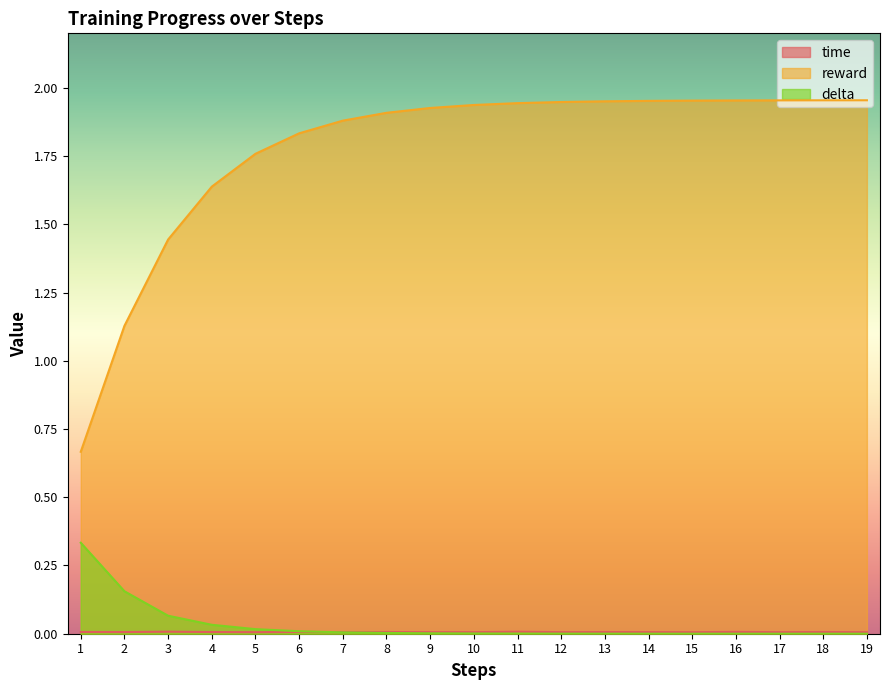

What is the value of the reward point at the 9th from the left?

1.9